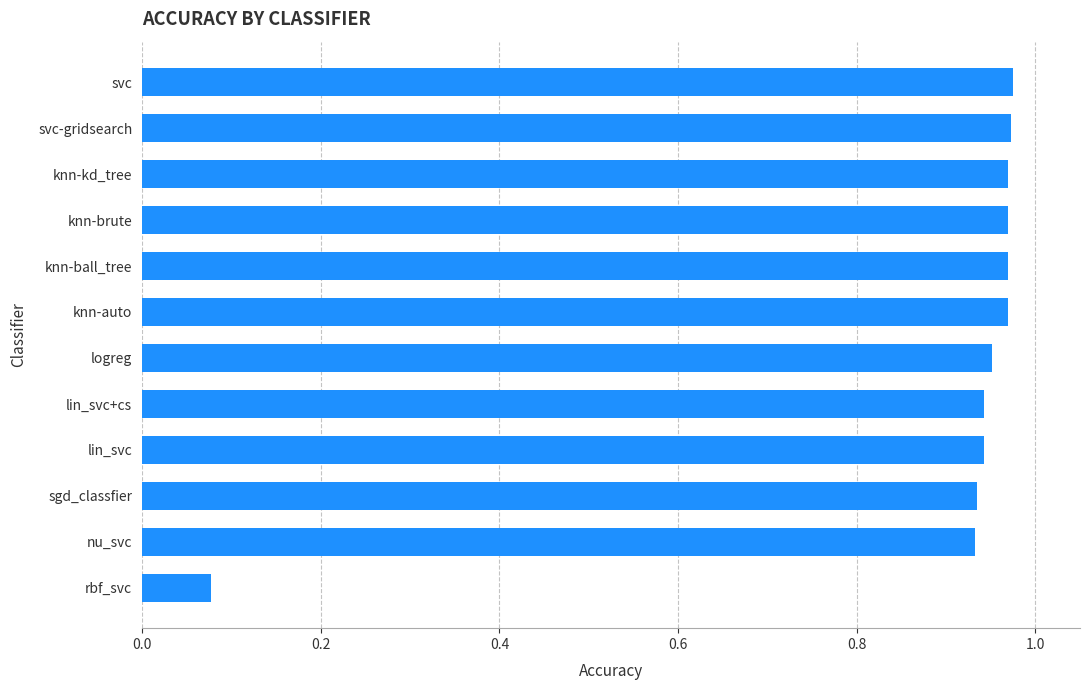

What is the sum of the values at logreg and nu_svc?

1.9